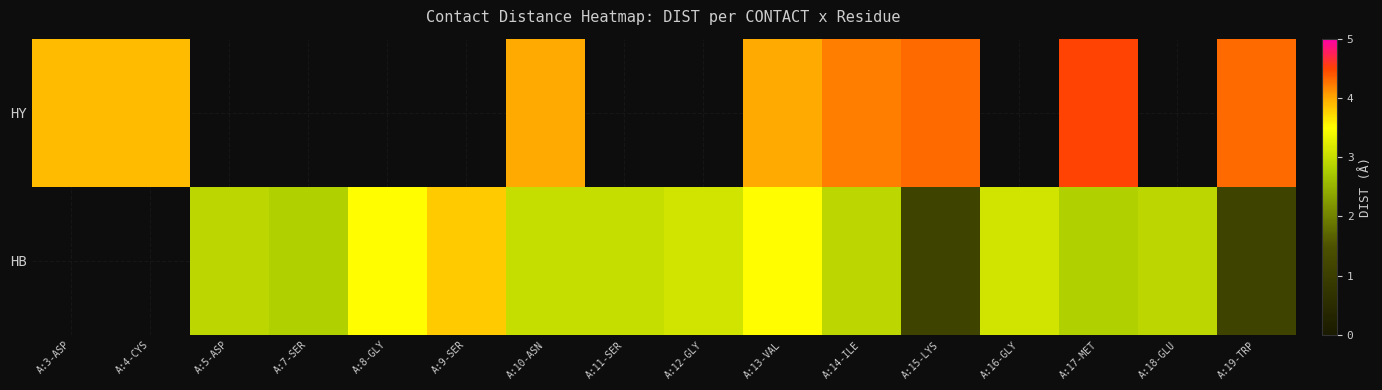

Is the value of HB at A:5-ASP greater than the value of HY at A:12-GLY?

No